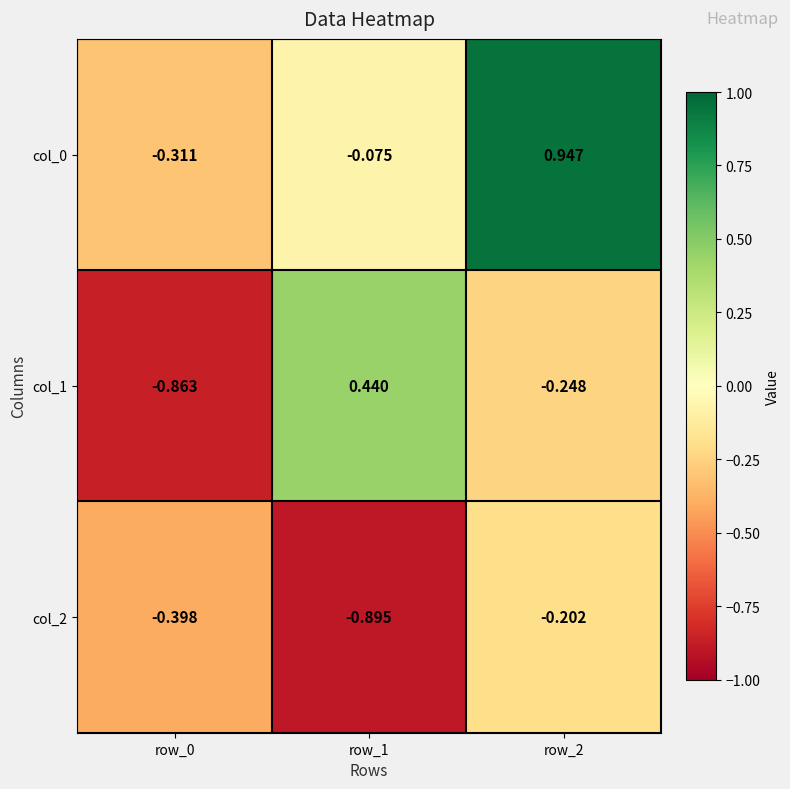

Is the value of col_0 at row_2 greater than the value of col_1 at row_2?

Yes